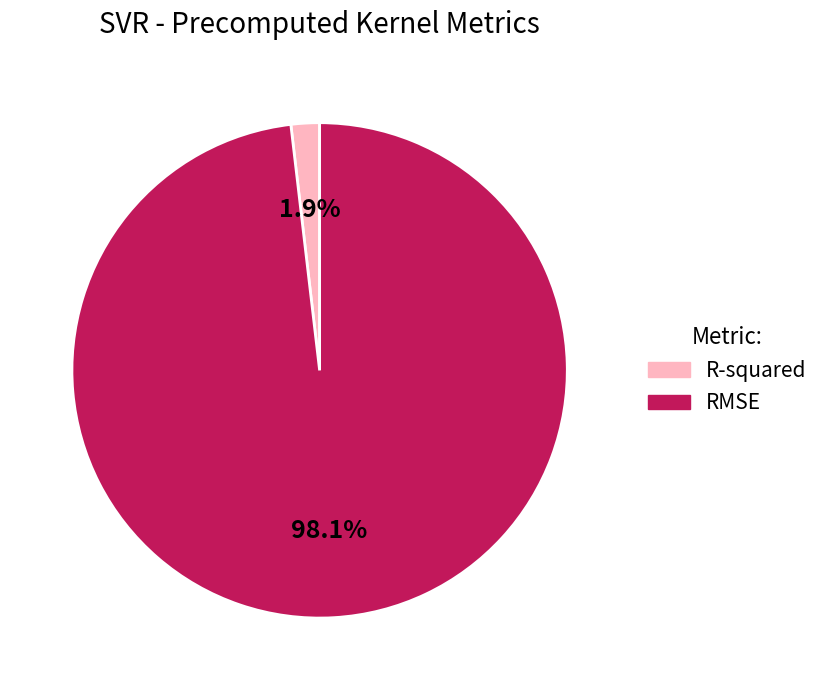

Which slice is the largest?

RMSE